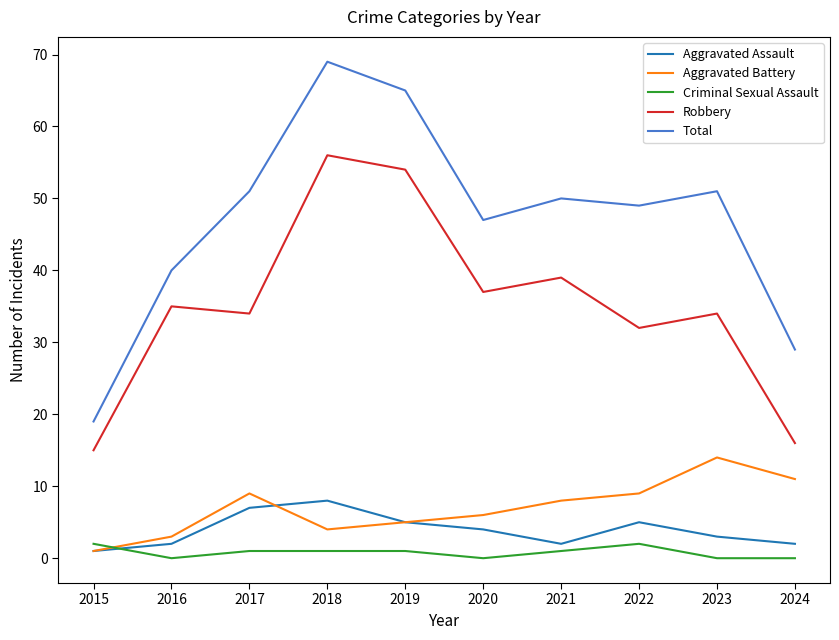

The Total series shows 68 at 2022. True or false?

False